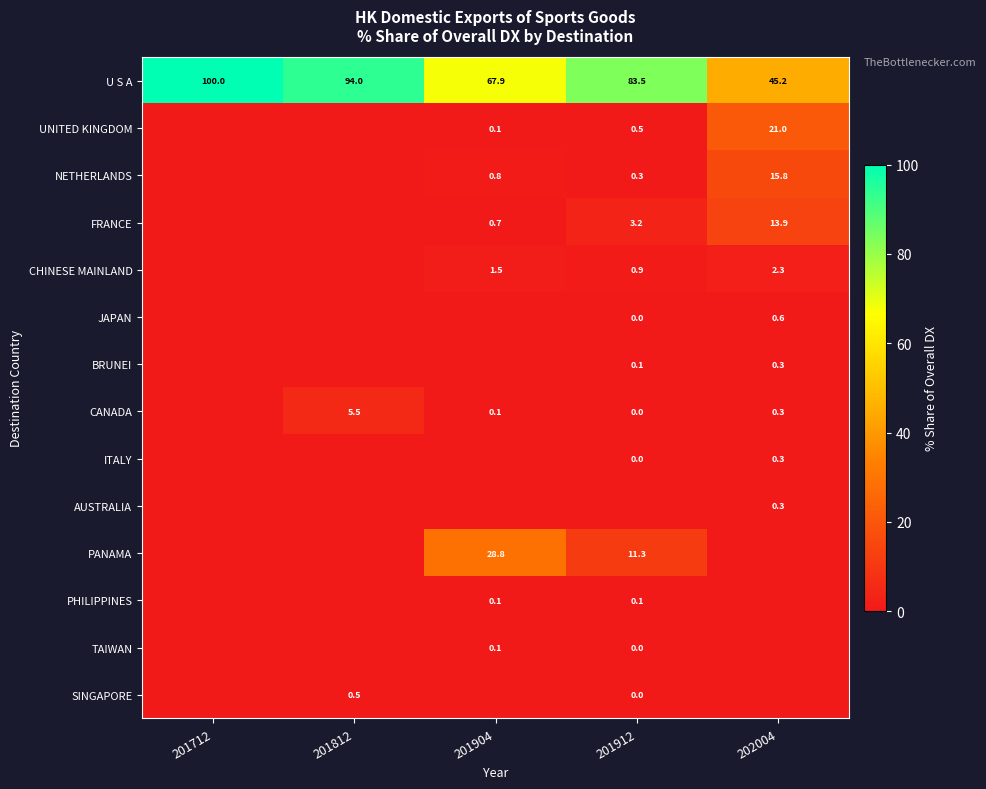

The NETHERLANDS series shows 7.2 at 202004. True or false?

False